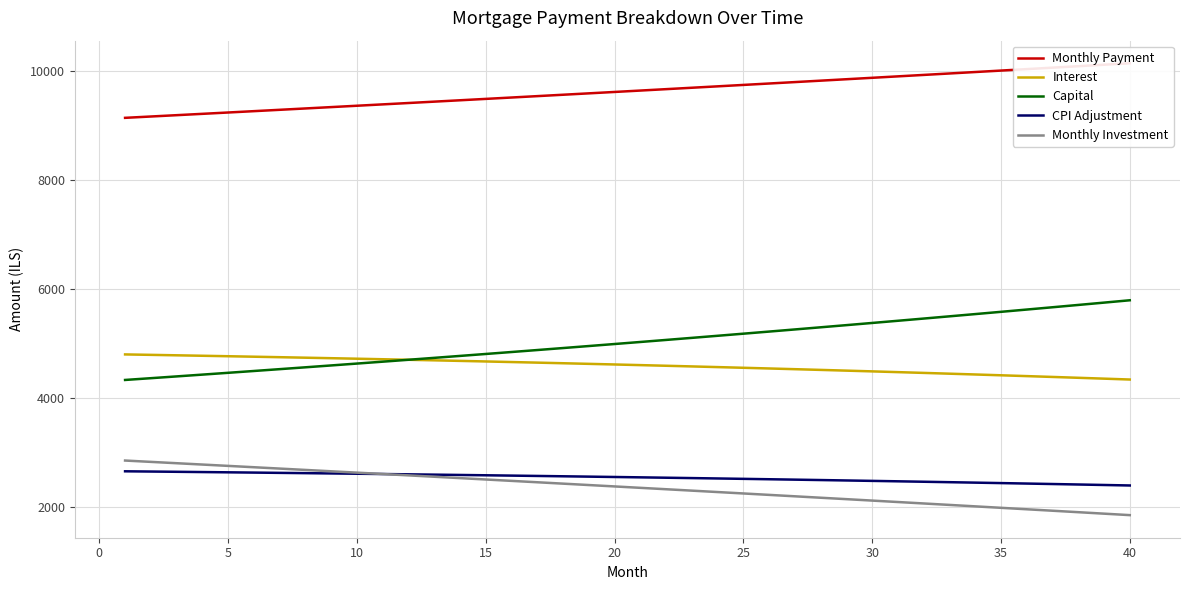

True or false: Interest and CPI Adjustment intersect in this chart.

False